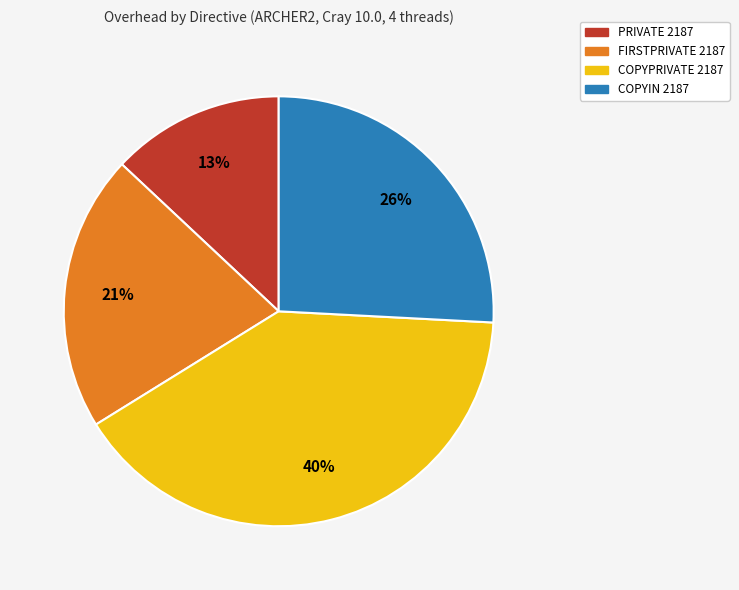

Is it true that COPYIN 2187 is 32% of the pie?

False